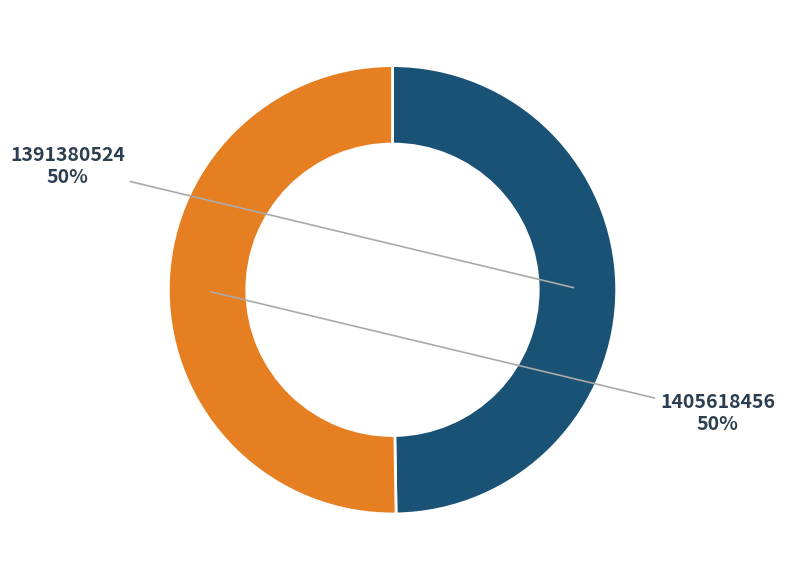

Approximately how many times larger is the value at 1405618456 compared to 1391380524?

1.0